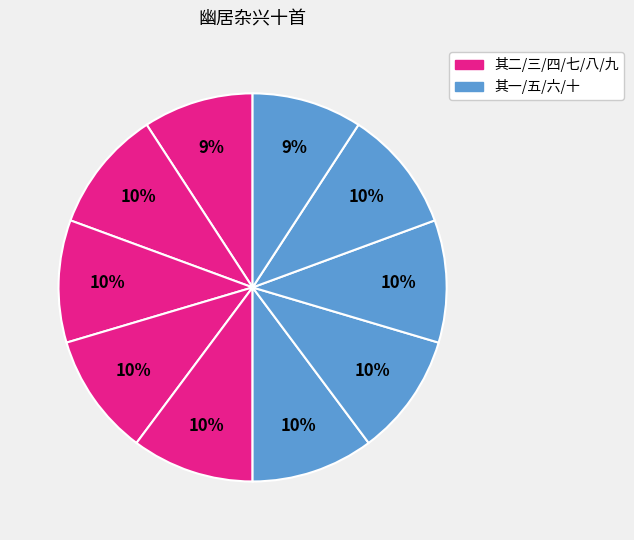

To the nearest percent, what is the average slice percentage?

10%